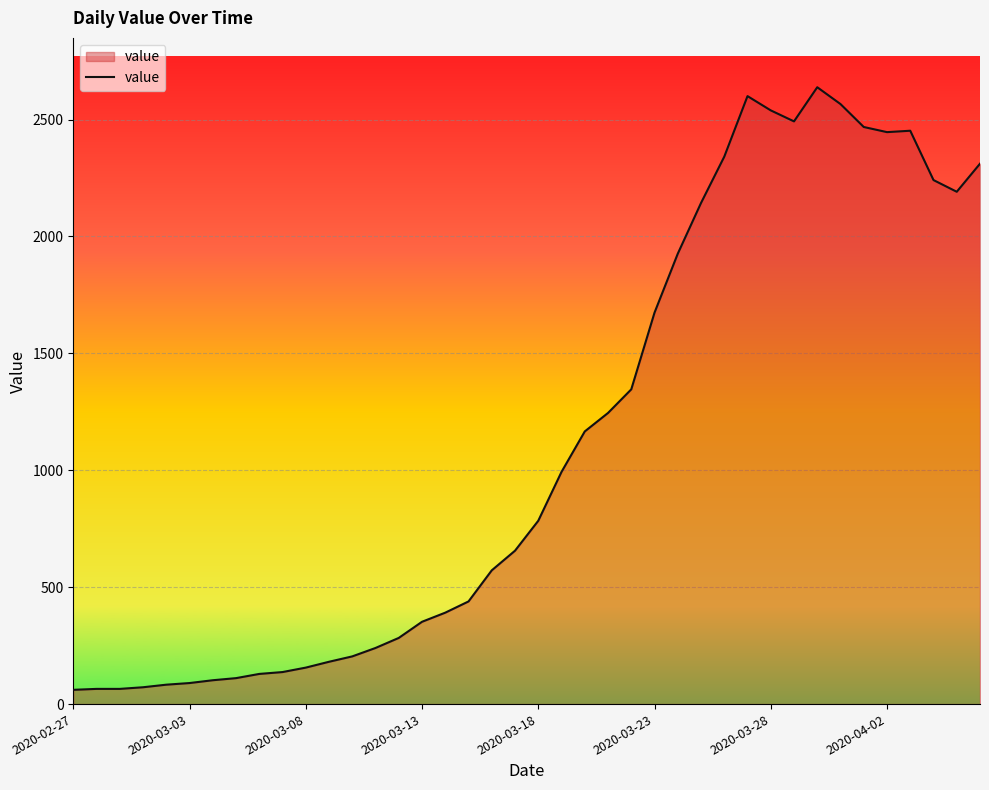

What is the smallest value displayed?

61